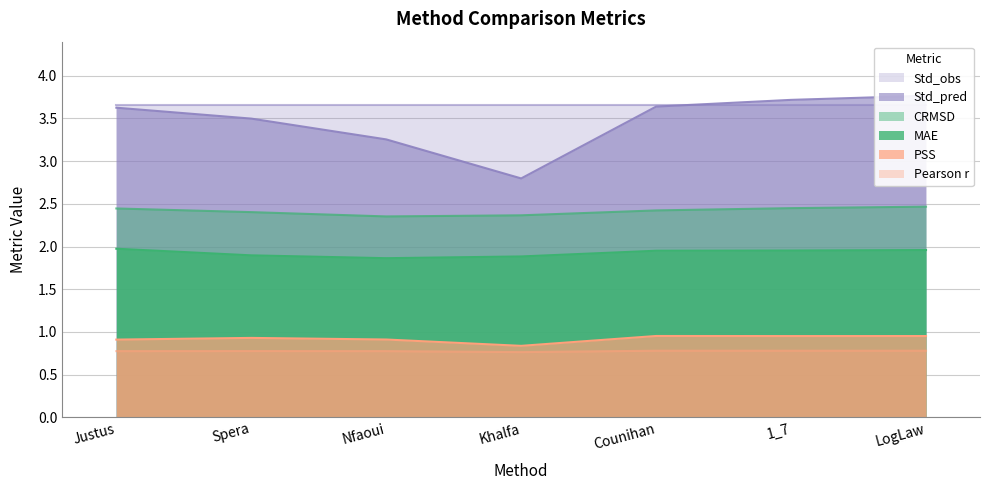

Is it true that PSS equals 1.7 at 1_7?

False